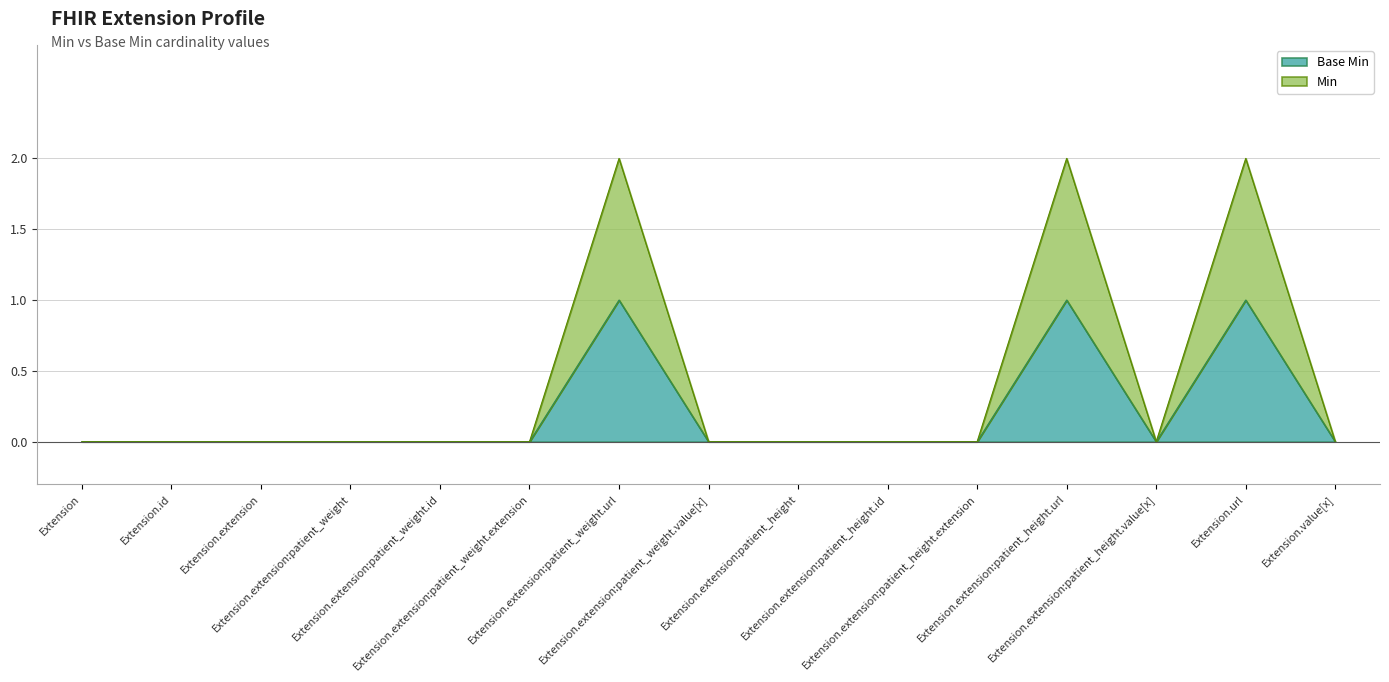

The value of Base Min at Extension.extension:patient_weight.extension is -1. True or false?

False